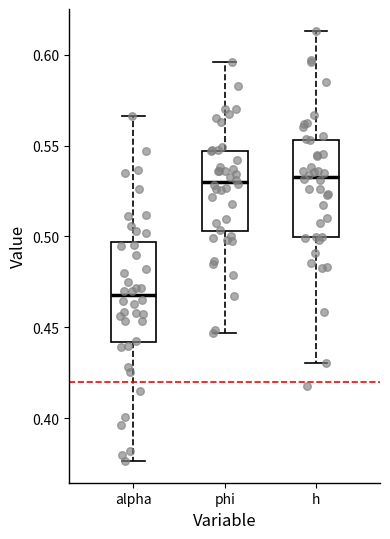

Where is the lower edge of the box for phi on the y-axis? The values are not printed on the chart, so give them approximately, as read against the axis.

0.505